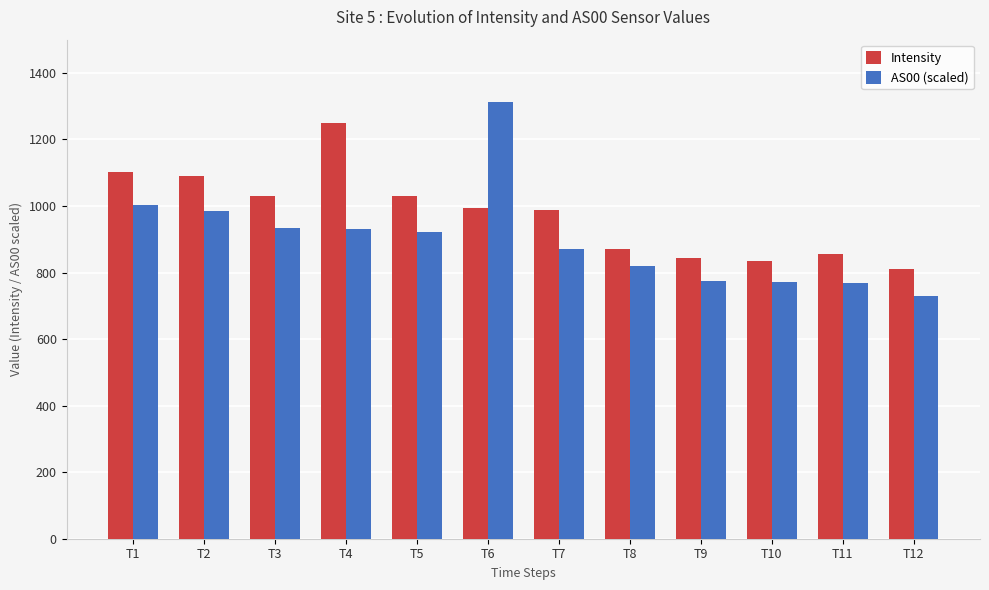

What is the maximum value for AS00 (scaled)?

1313.5